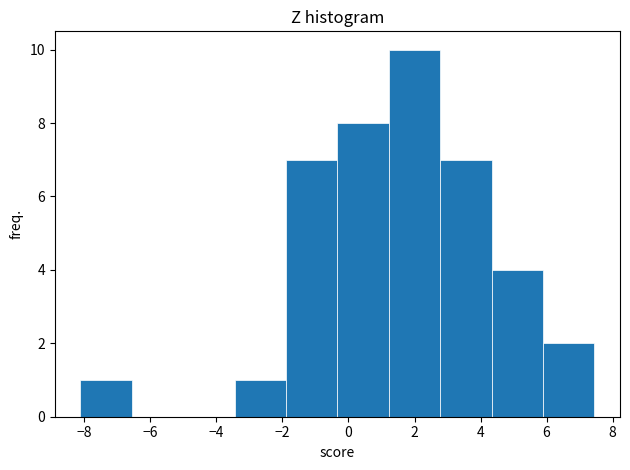

Reading left to right, list every bar in this chart as the range it spans on the x-axis followed by its height. Neither the bar edges nor the heights are printed on the chart, so give them approximately, as read against the axes.

-8.2 to -6.6: 1
-6.6 to -5.0: 0
-5.0 to -3.4: 0
-3.4 to -1.8: 1
-1.8 to -0.4: 7
-0.4 to 1.2: 8
1.2 to 2.8: 10
2.8 to 4.4: 7
4.4 to 5.8: 4
5.8 to 7.4: 2